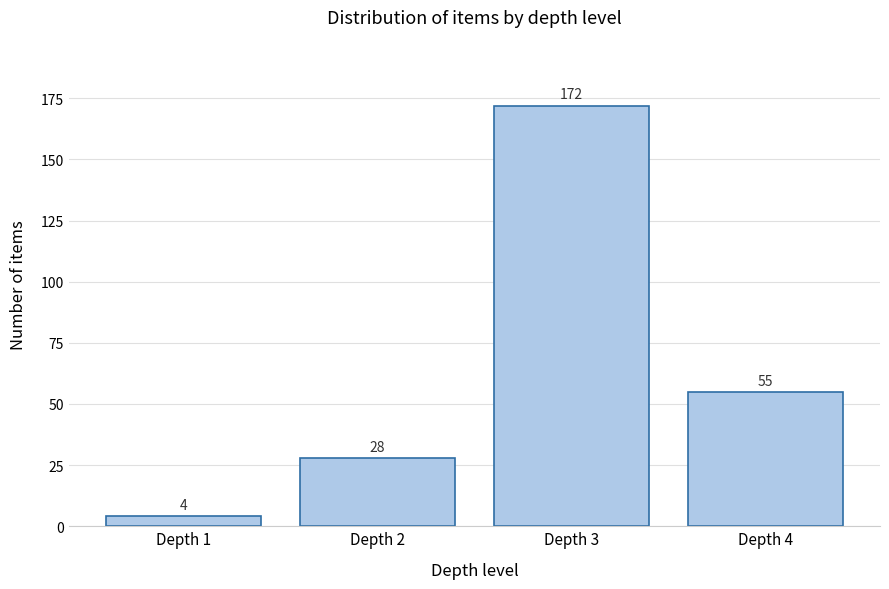

Reading left to right, list all the values displayed in this chart.

Depth 1=4	Depth 2=28	Depth 3=172	Depth 4=55